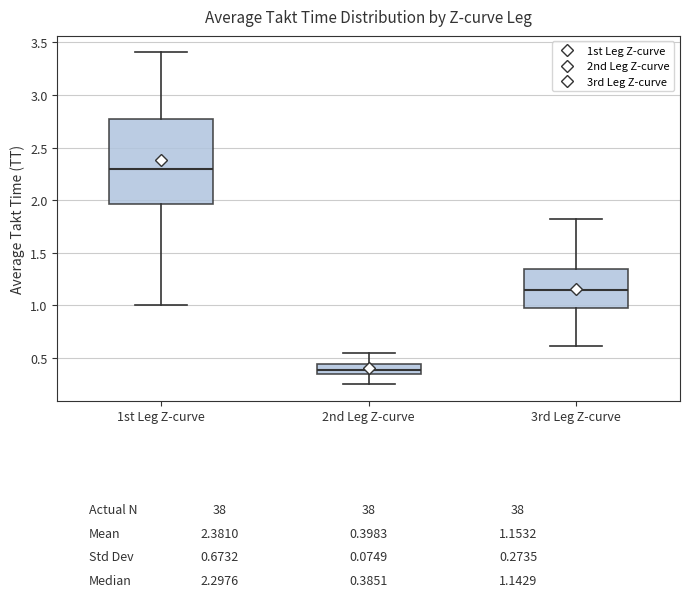

Which box's median line is the highest?

1st Leg Z-curve